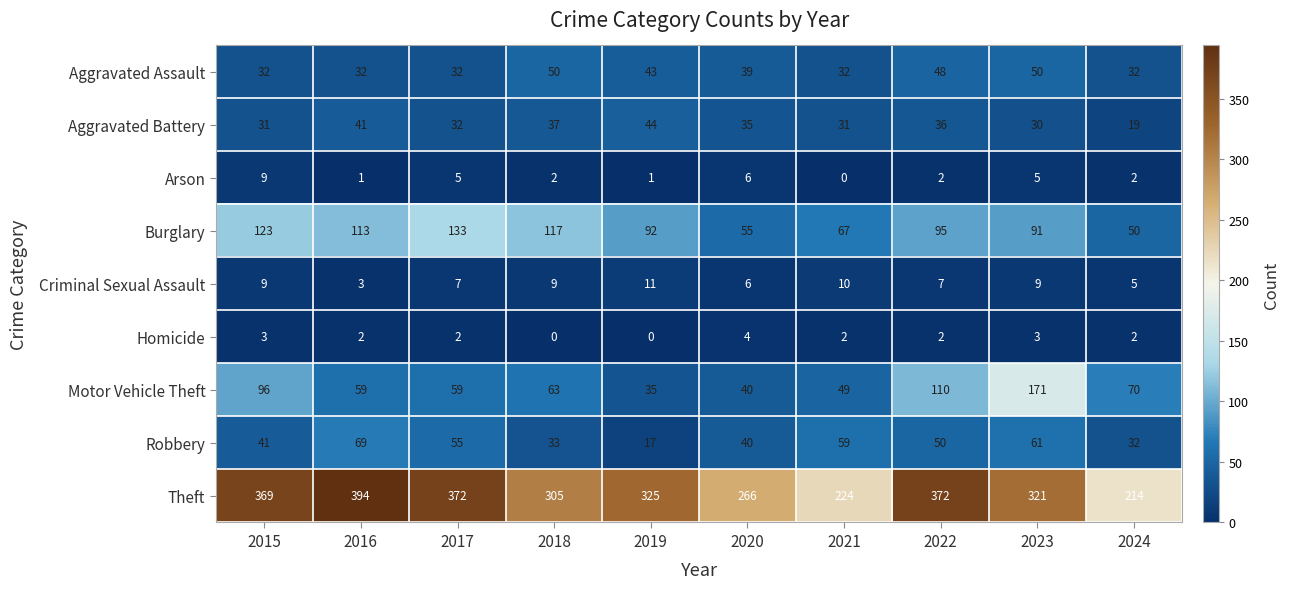

What is the average value of the Criminal Sexual Assault series?

8